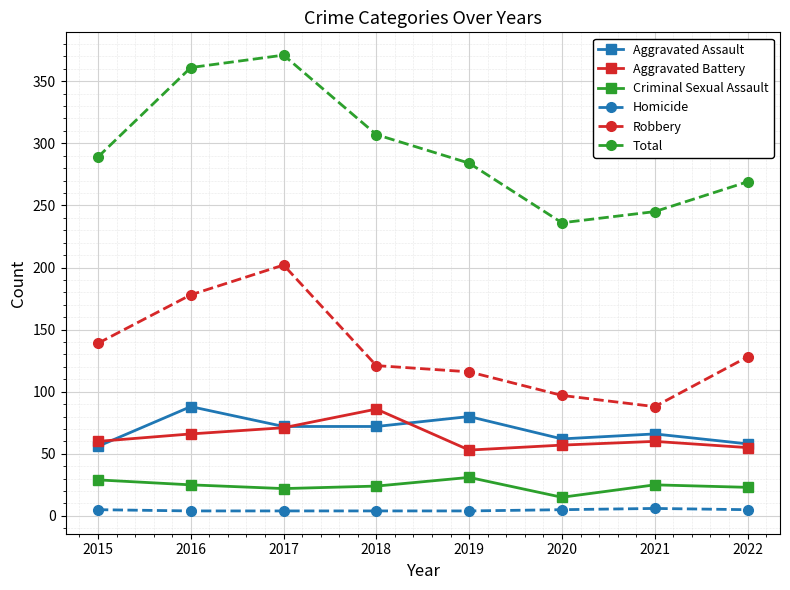

What is the difference between the maximum and minimum values in the Homicide series?

2